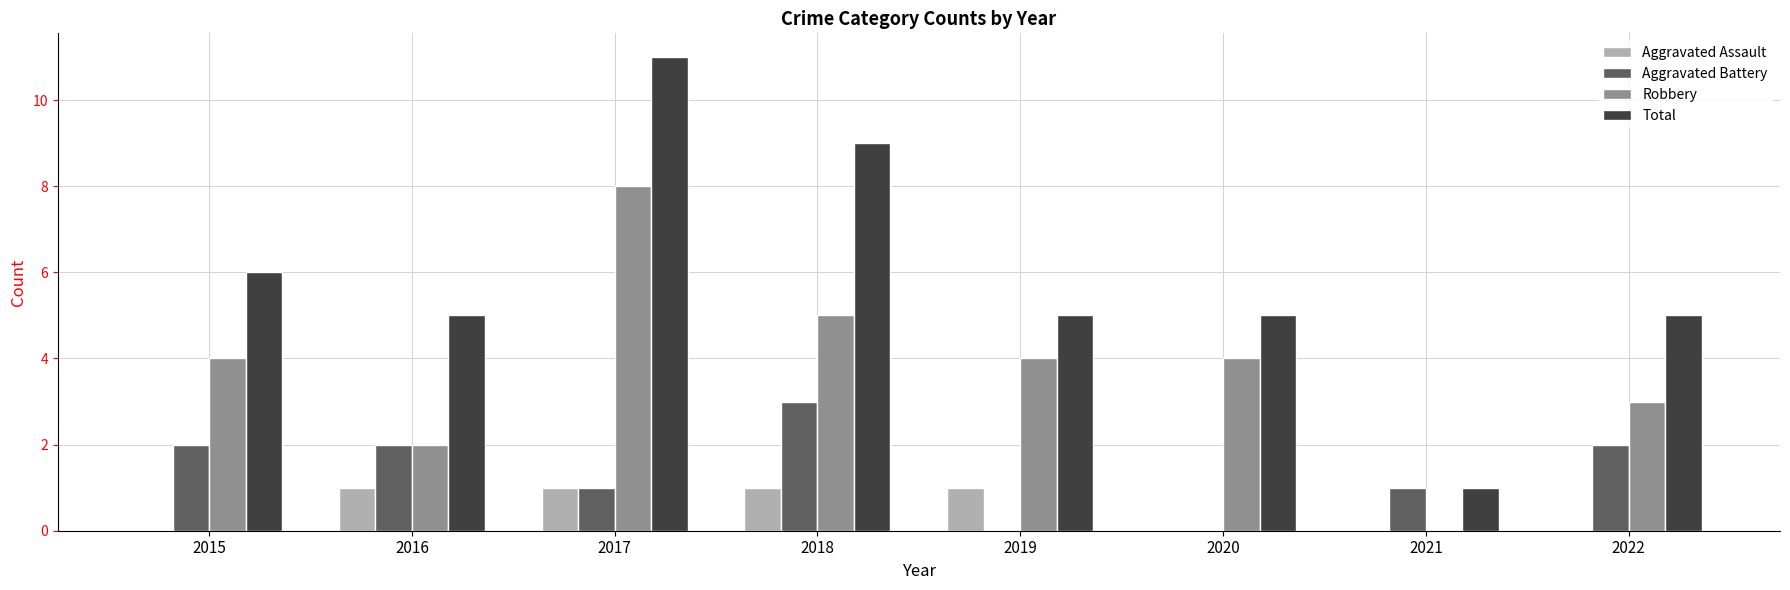

How many Total values are between 5 and 9?

6